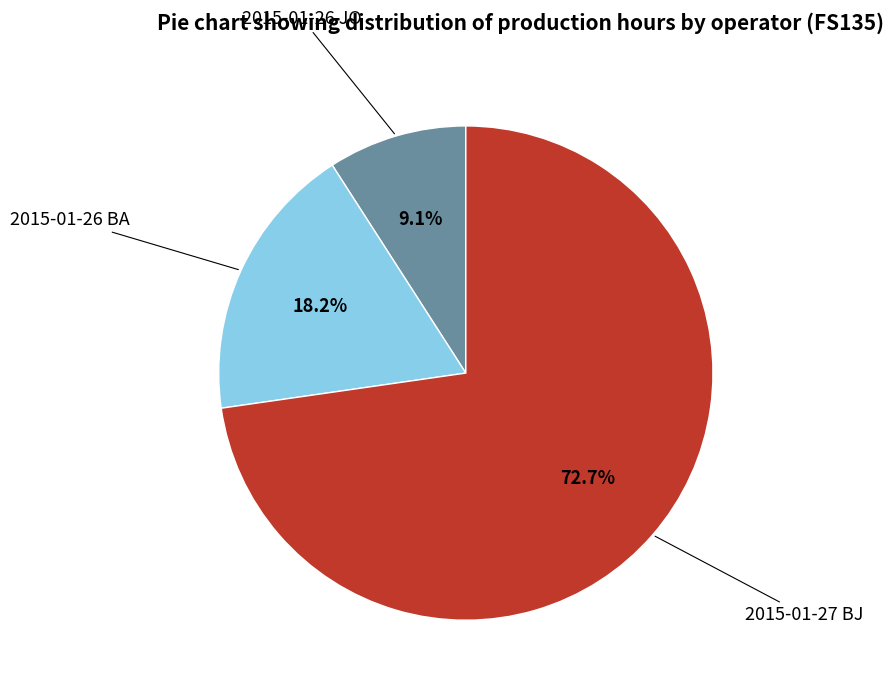

Which slice is the largest?

2015-01-27 BJ